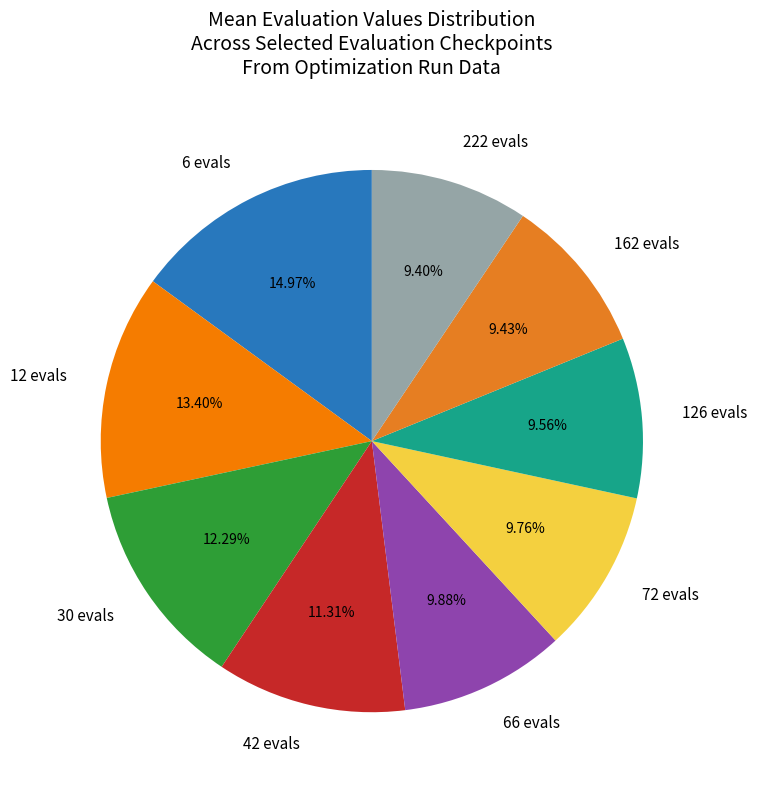

To the nearest percent, what percentage of the pie is 42 evals?

11%